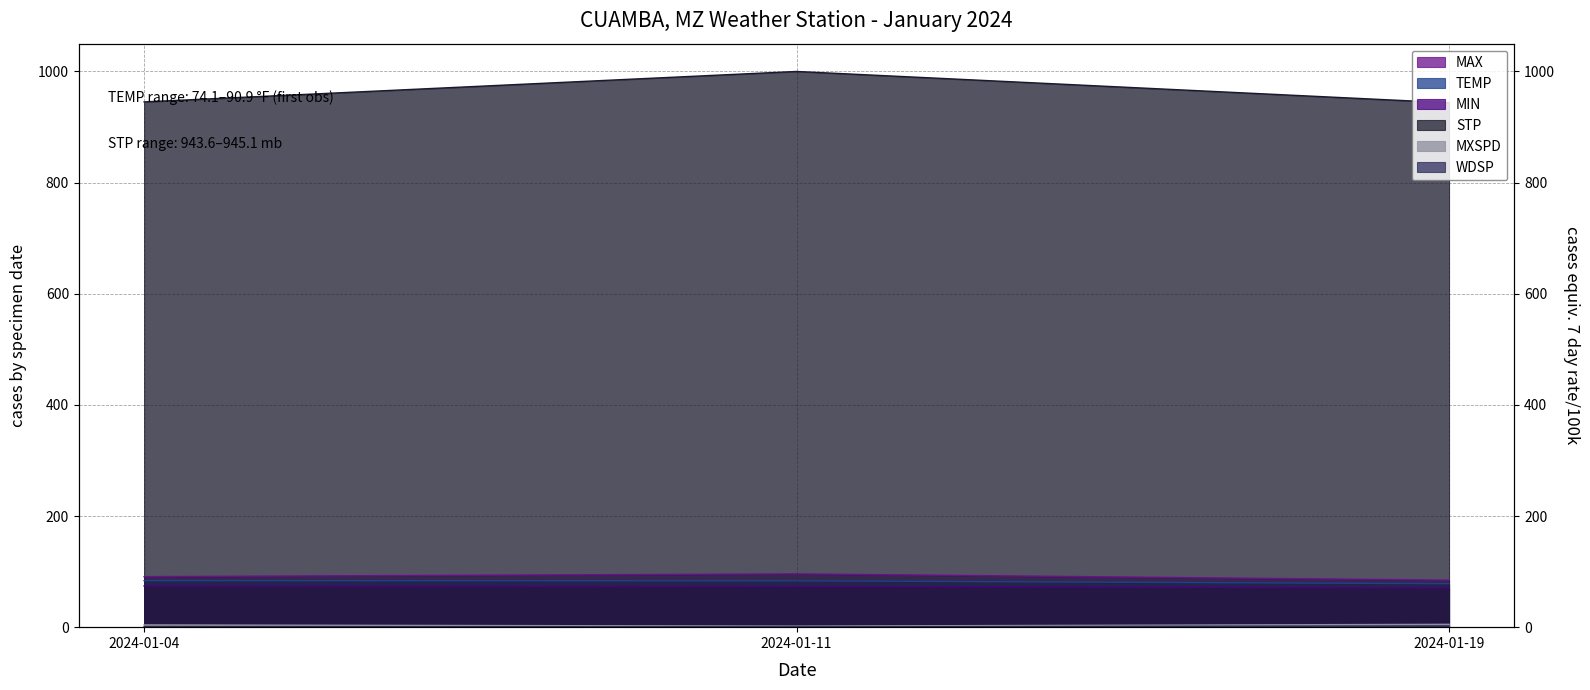

What is the value of the TEMP point at the 3rd from the left?

78.2